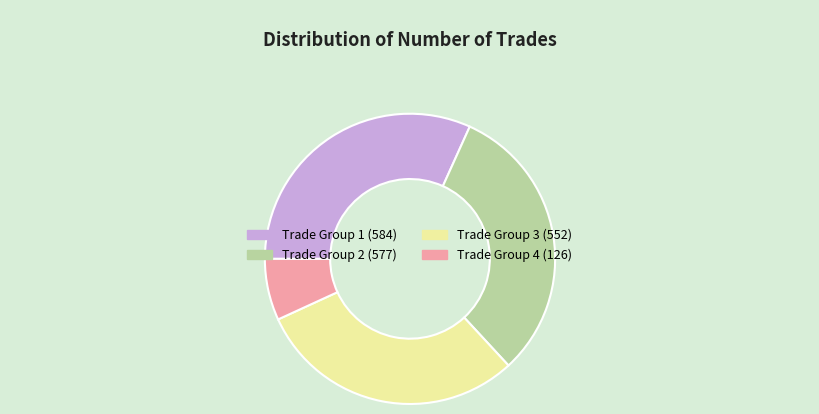

Do Trade Group 1 (584) and Trade Group 2 (577) together represent more than half of the pie?

Yes